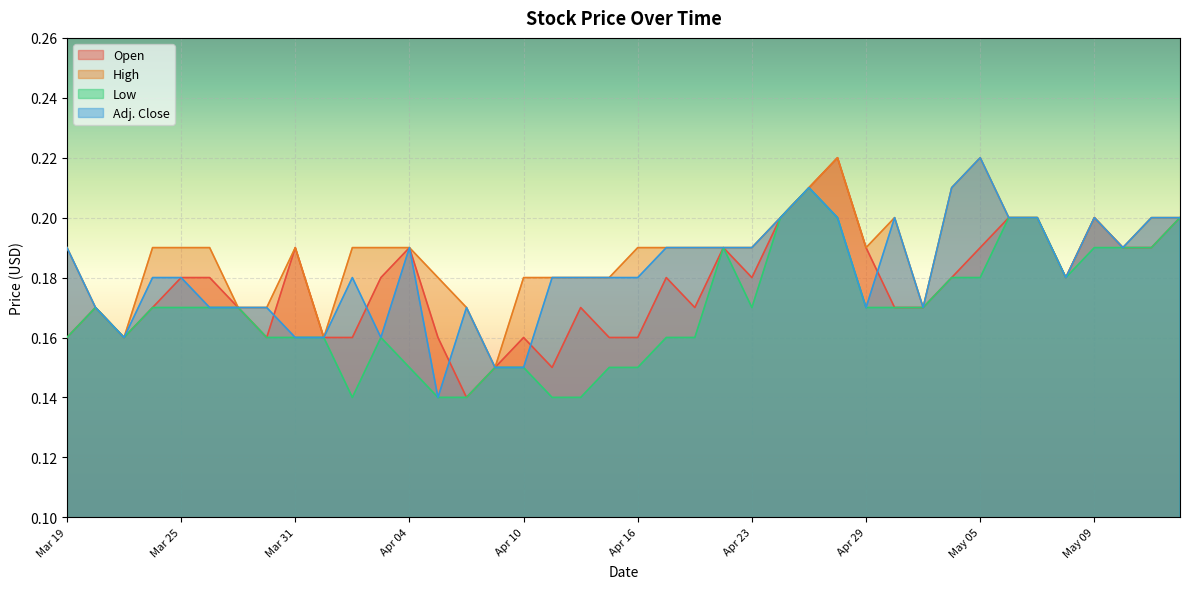

Which series has the largest range (max minus min)?

Open